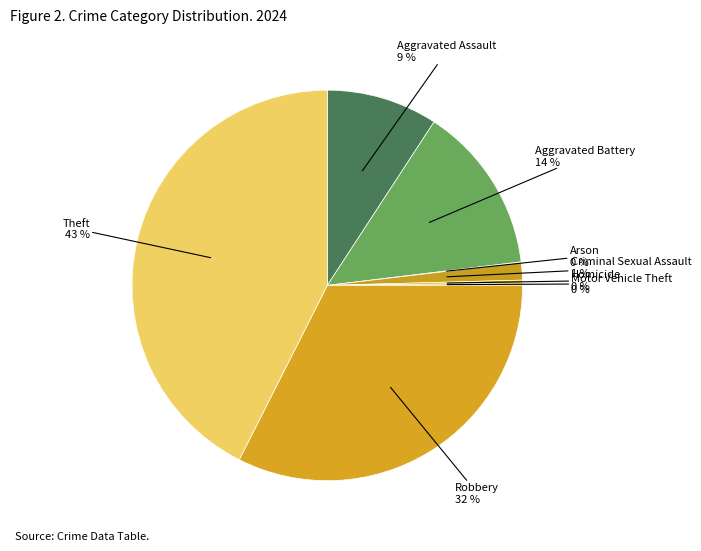

Count the number of slices in the pie.

8